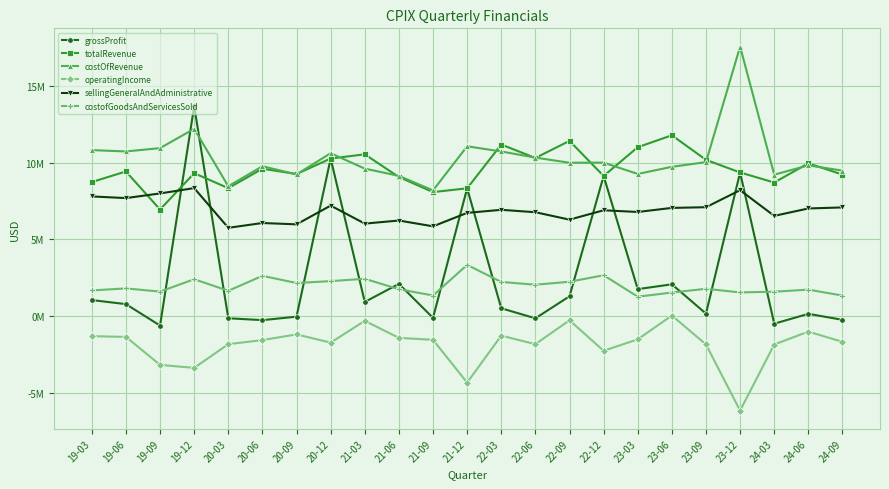

Where does the costofGoodsAndServicesSold series first go above 1765590?

19-06